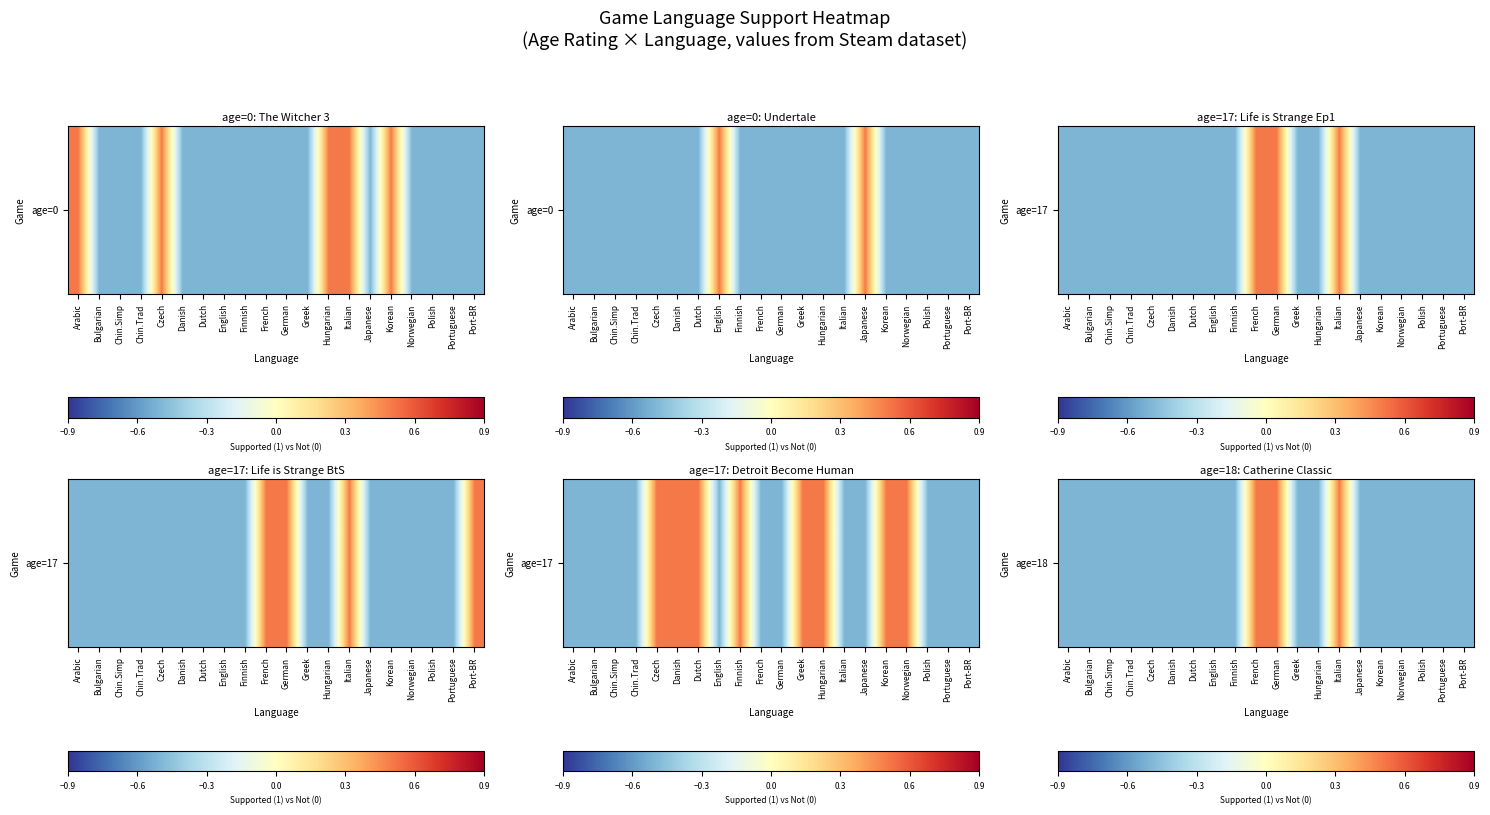

Read the value at Danish.

-0.5